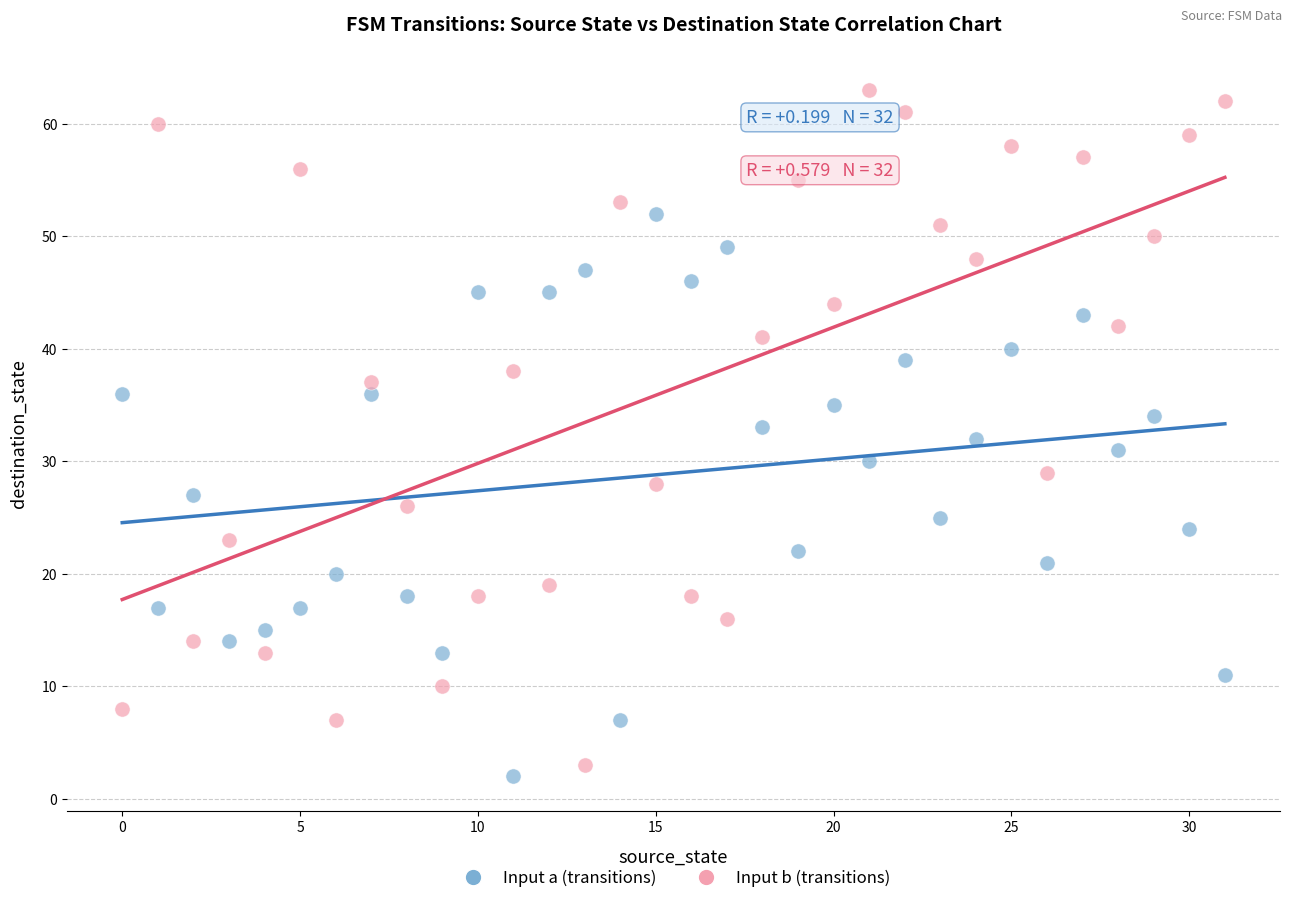

Which series has the widest spread of Y values?

Input b (transitions)